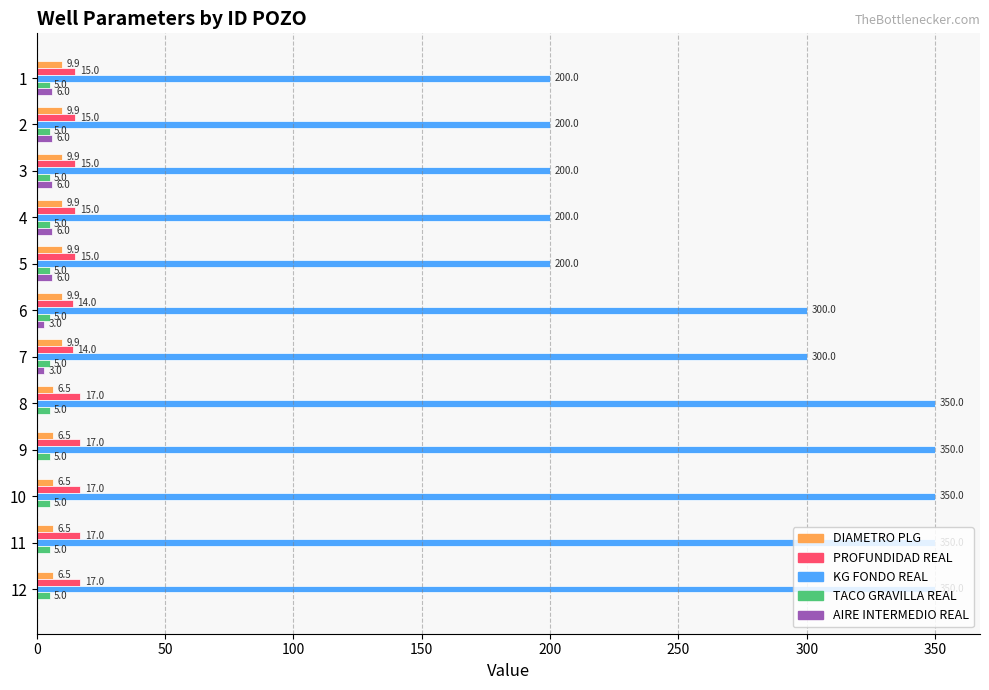

What value does the PROFUNDIDAD REAL series have at 1?

15.0